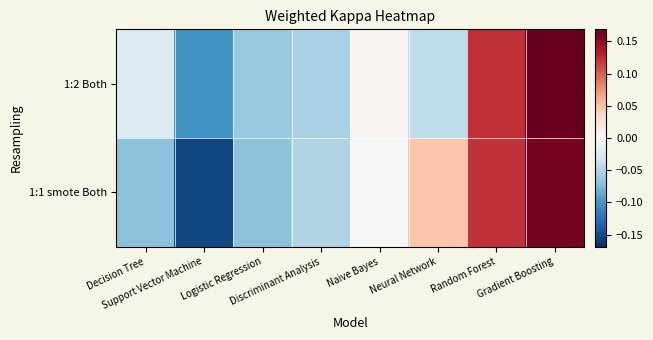

At how many categories does at least one series exceed 0?

4